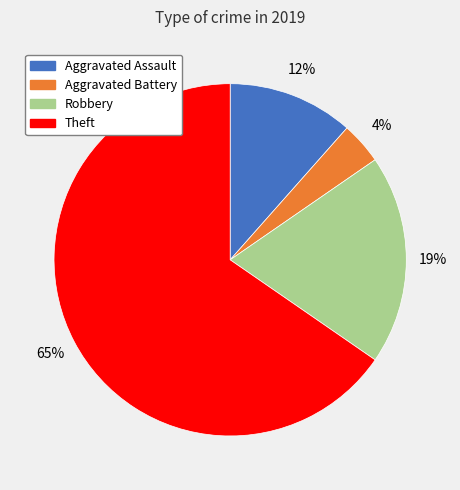

How many slices are in this pie chart?

4